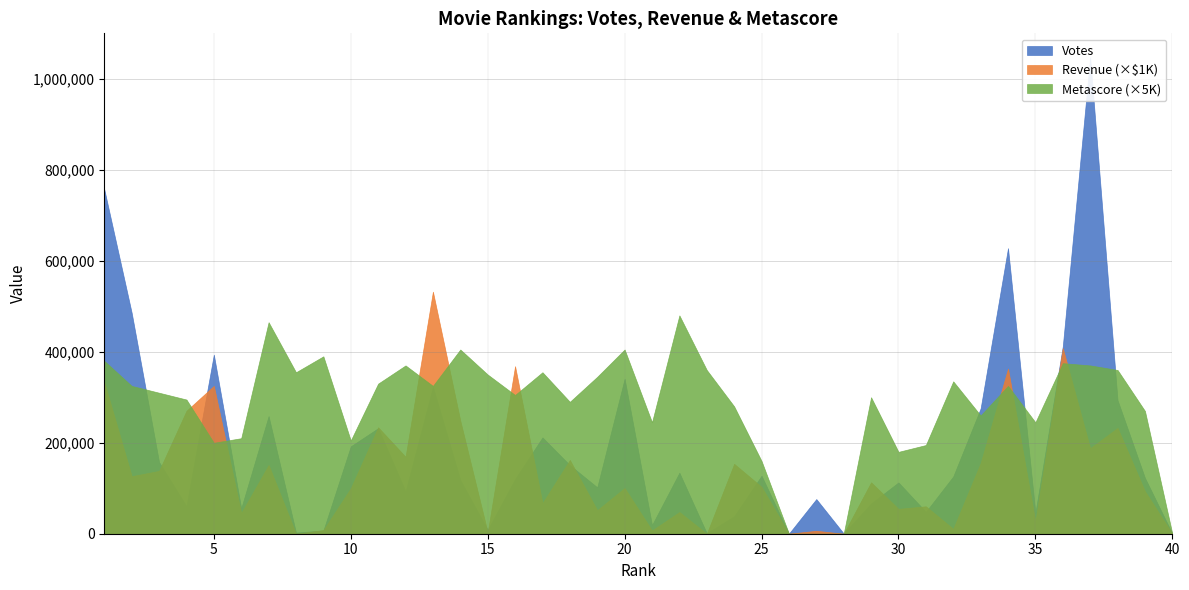

Does the chart have visible grid lines?

Yes